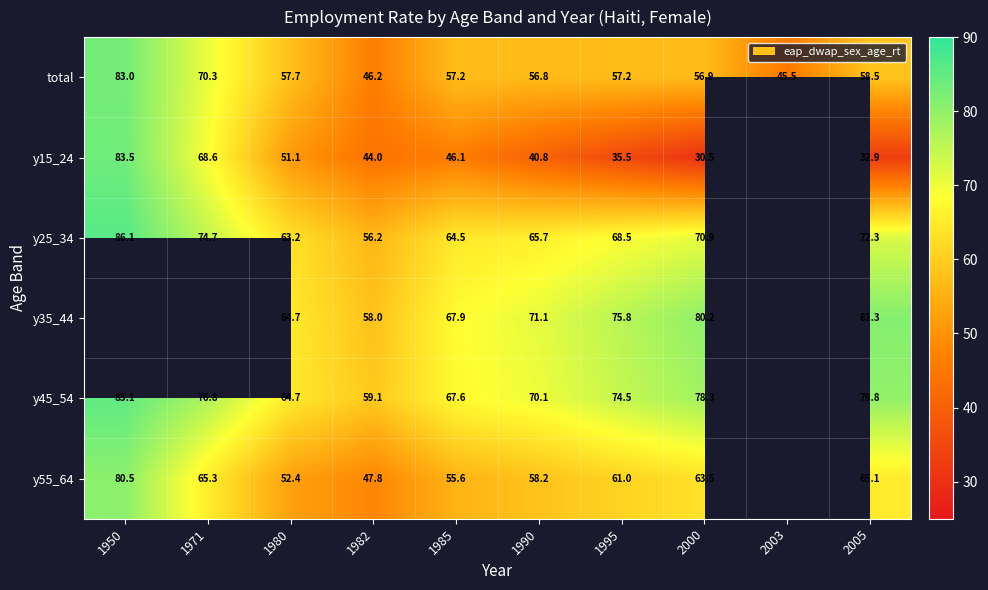

What is the difference between the y25_34 values at 1950 and 2000?

15.2